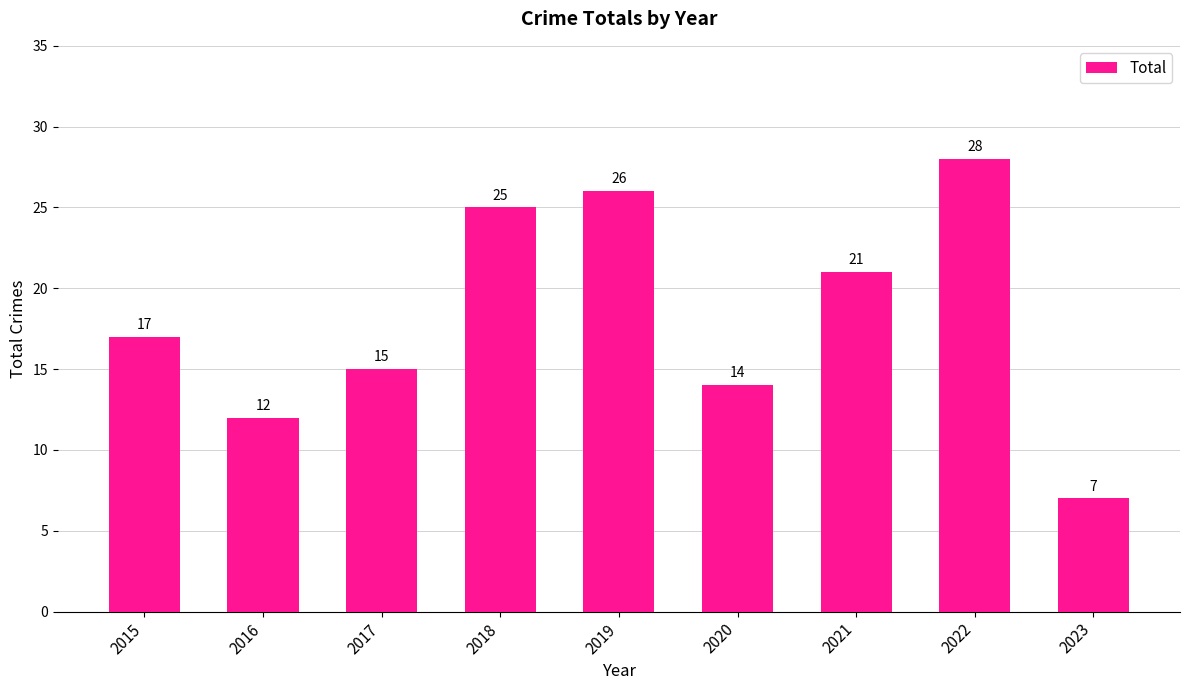

List the labels in order of value, smallest first.

2023, 2016, 2020, 2017, 2015, 2021, 2018, 2019, 2022